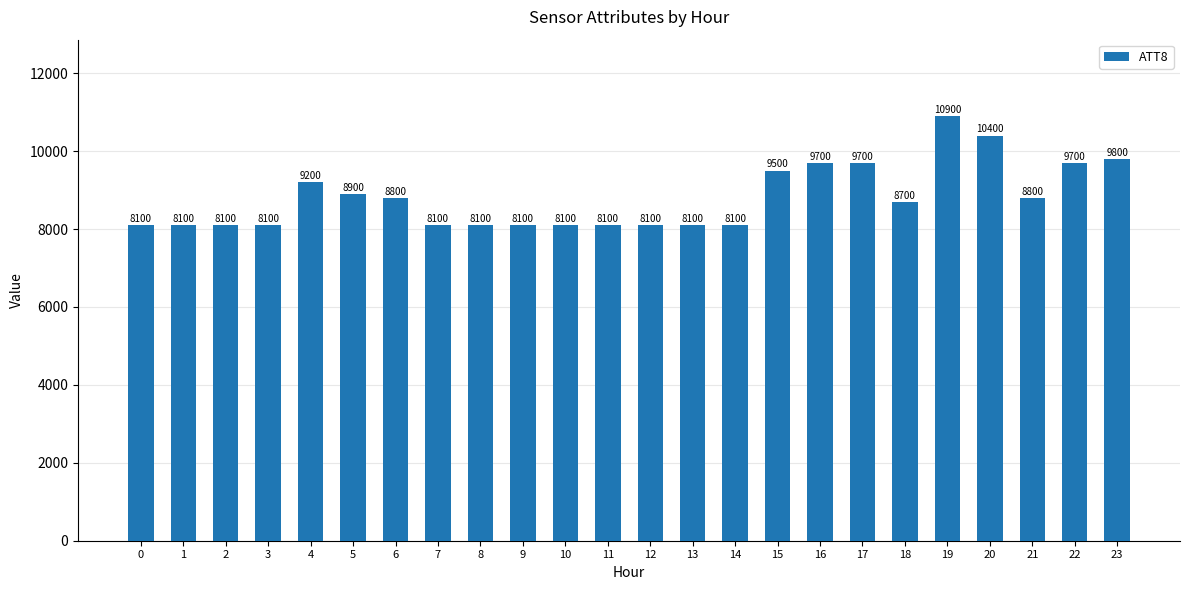

True or false: the data shows 10900 at 19.

True